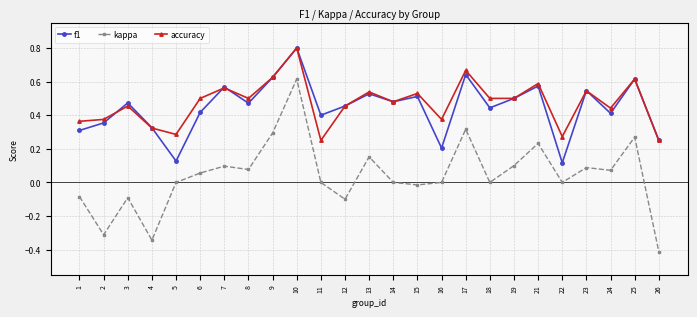

The f1 series shows 0.5 at 3. True or false?

True